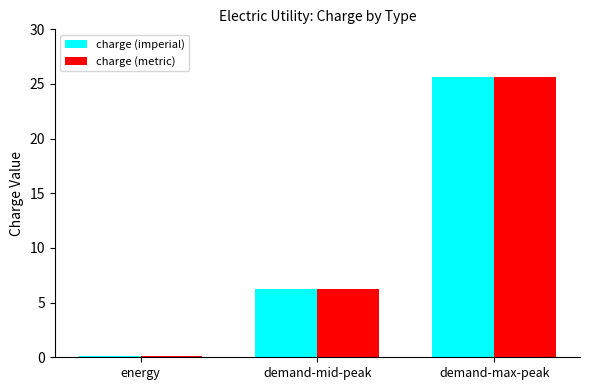

Reading left to right, list all the values displayed in this chart.

charge (imperial): energy=0.1	demand-mid-peak=6.3	demand-max-peak=25.6
charge (metric): energy=0.1	demand-mid-peak=6.3	demand-max-peak=25.6